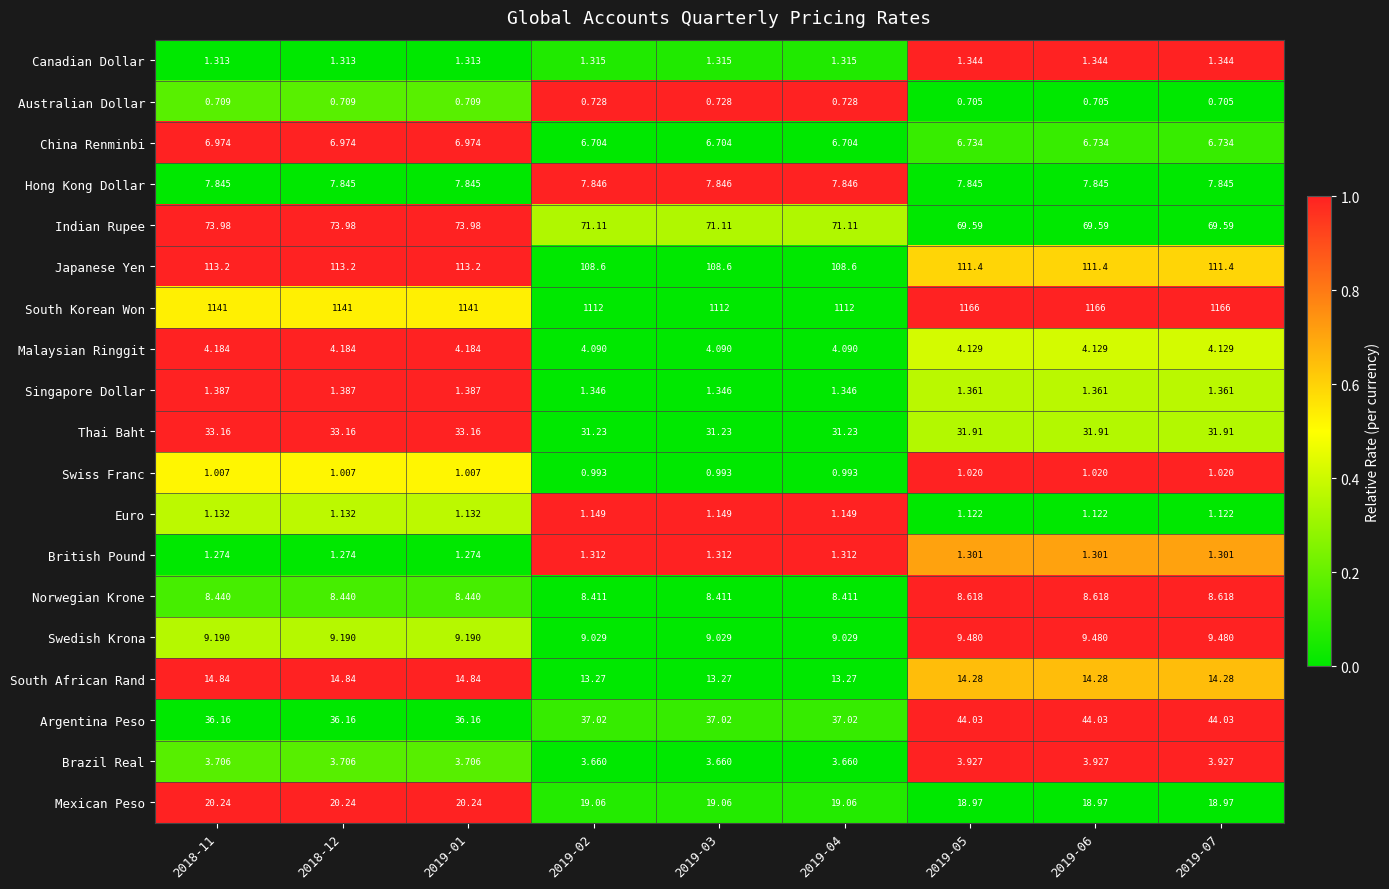

Which series has the largest range (max minus min)?

South Korean Won